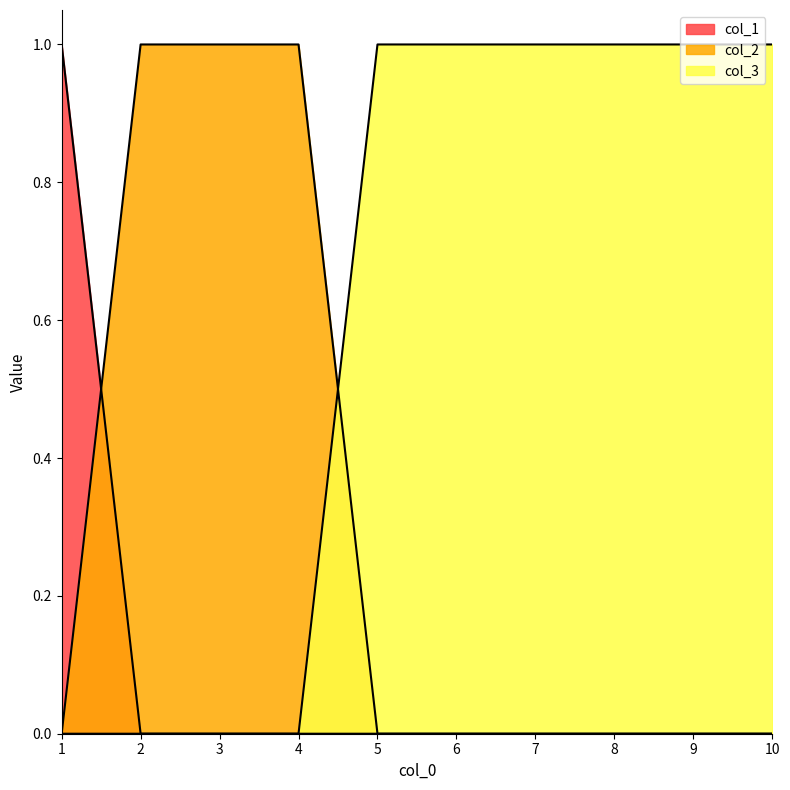

Reading left to right, extract all data points from this chart.

col_1: 1=1	2=0	3=0	4=0	5=0	6=0	7=0	8=0	9=0	10=0
col_2: 1=0	2=1	3=1	4=1	5=0	6=0	7=0	8=0	9=0	10=0
col_3: 1=0	2=0	3=0	4=0	5=1	6=1	7=1	8=1	9=1	10=1